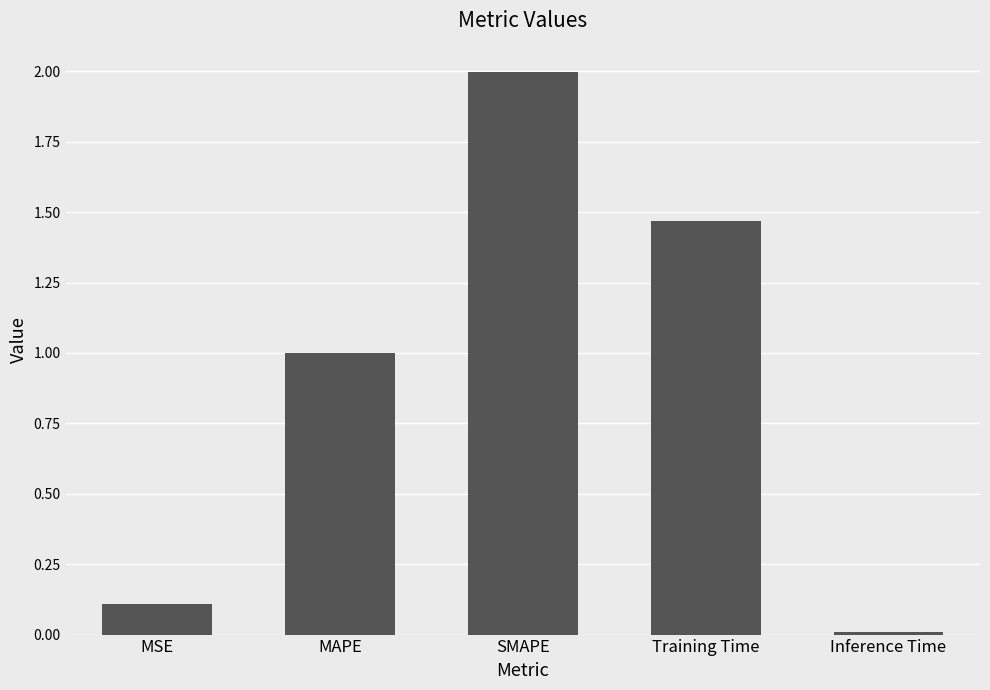

What is the label of the 4th bar from the left?

Training Time